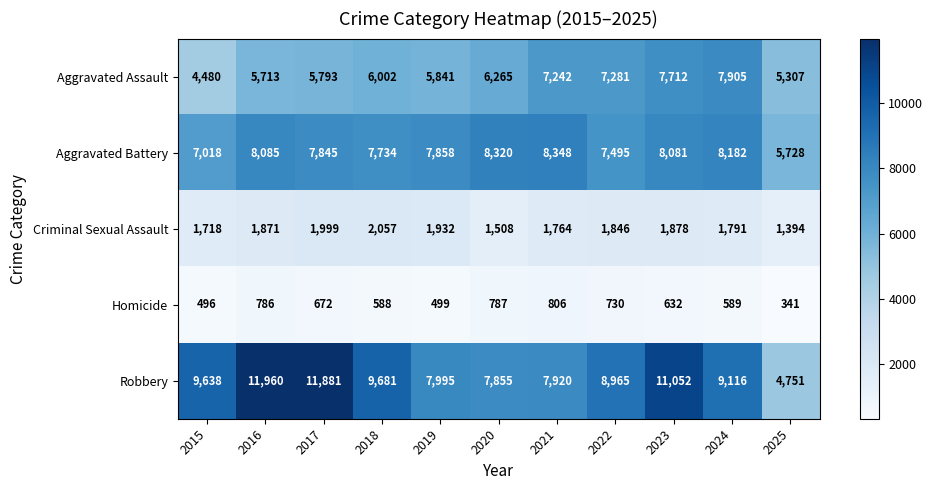

Rank the categories by Robbery value from highest to lowest.

2016, 2017, 2023, 2018, 2015, 2024, 2022, 2019, 2021, 2020, 2025